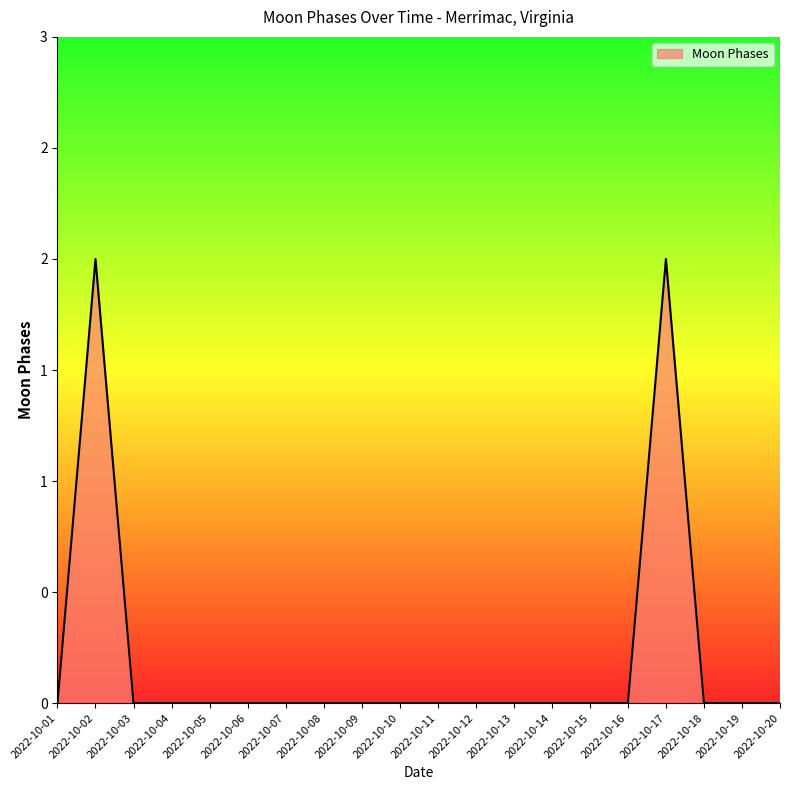

Does the chart display data point markers on the line(s)?

No